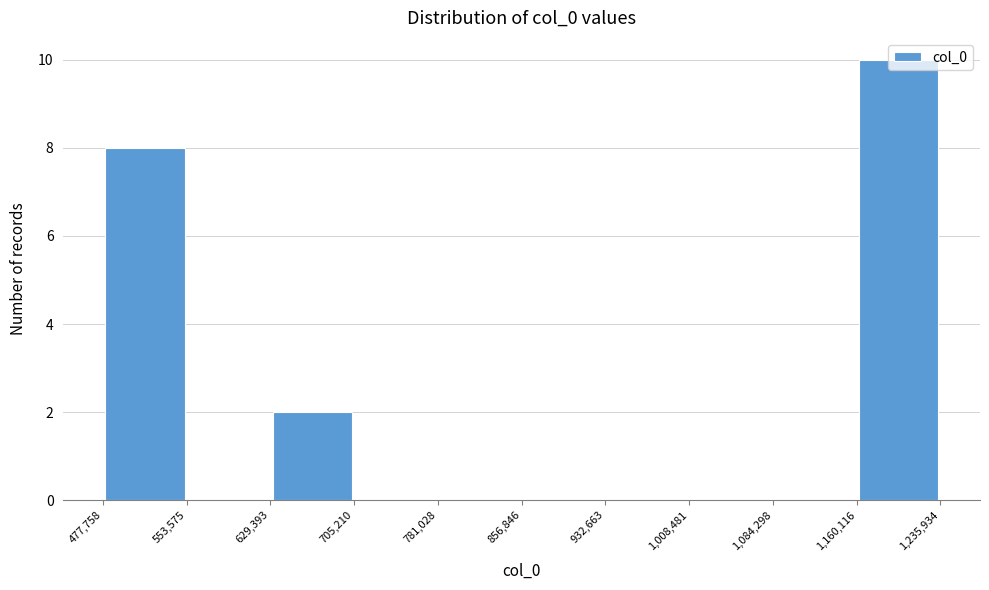

How tall is the bar that spans 477,758 to 553,575 on the x-axis? The values are not printed on the chart, so give them approximately, as read against the axis.

8